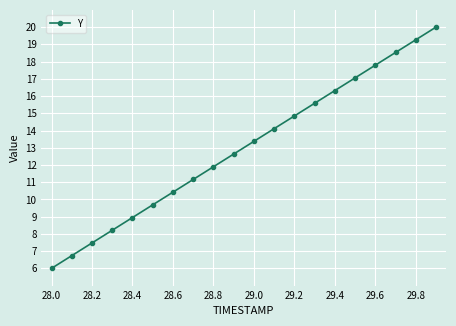

What is the value of the 8th point from the left?

11.2